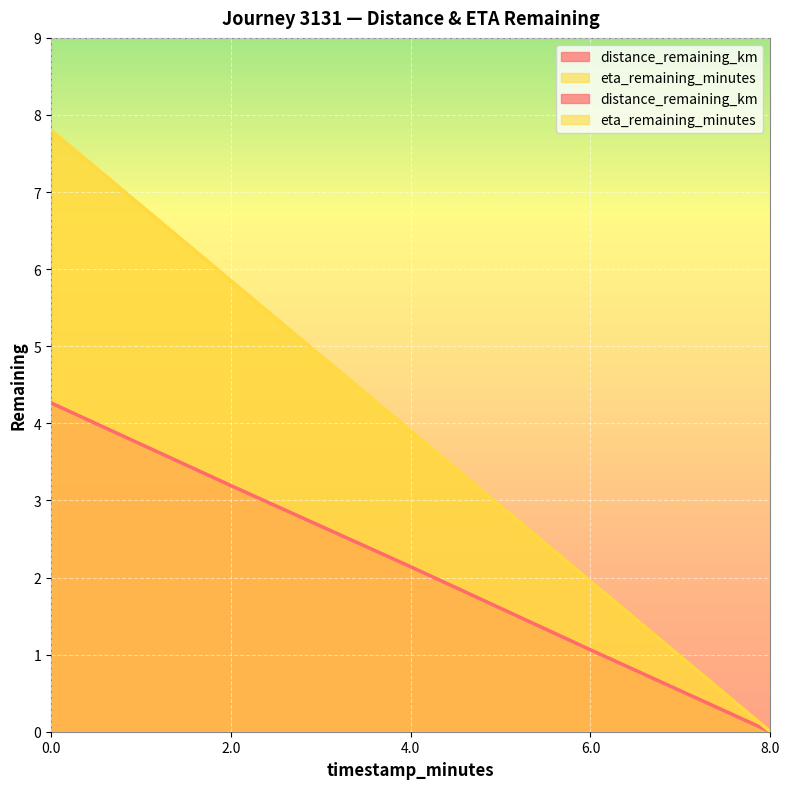

What is the average value of the eta_remaining_minutes series?

3.9